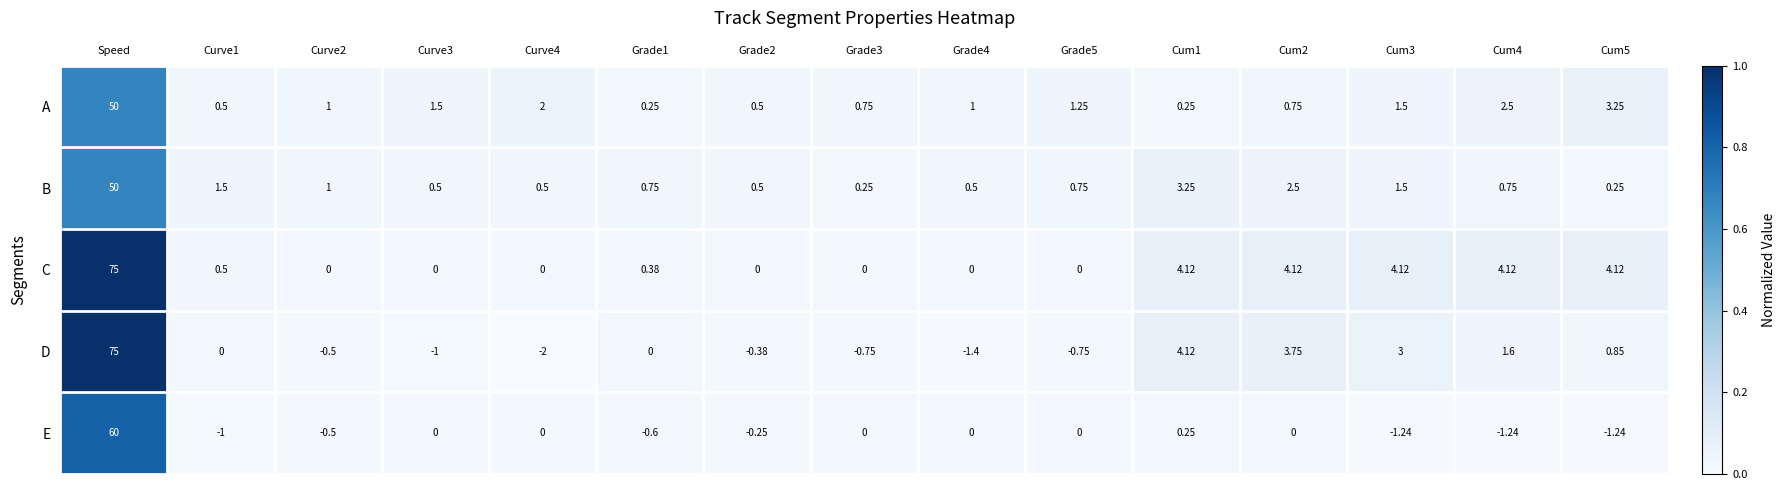

At which label does A first exceed 1?

Speed